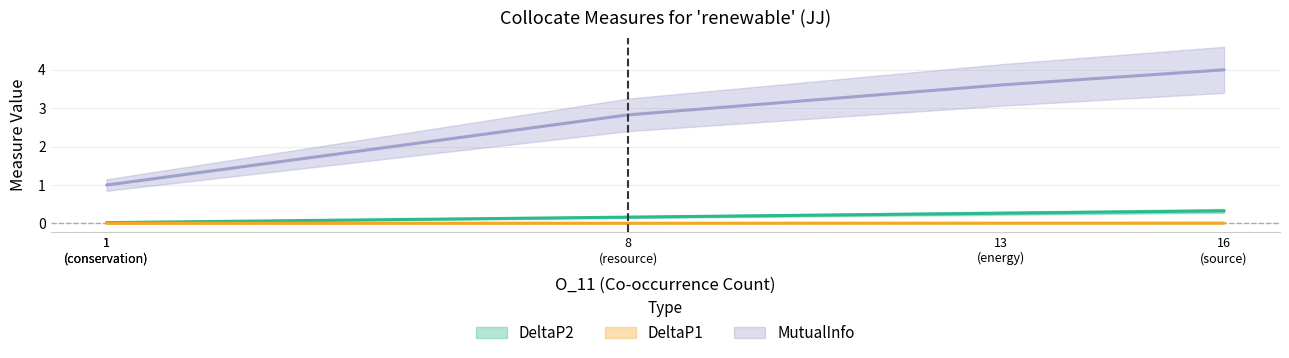

Which label corresponds to the largest value in the chart?

source